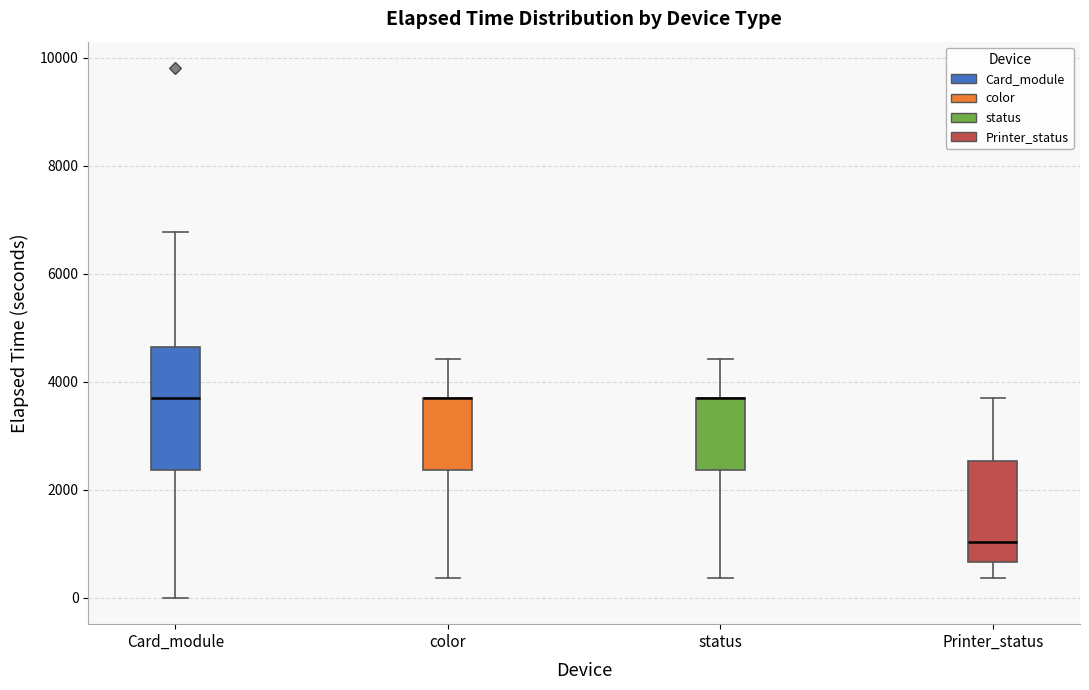

Comparing the boxes themselves (not the whiskers), which one is the tallest?

Card_module